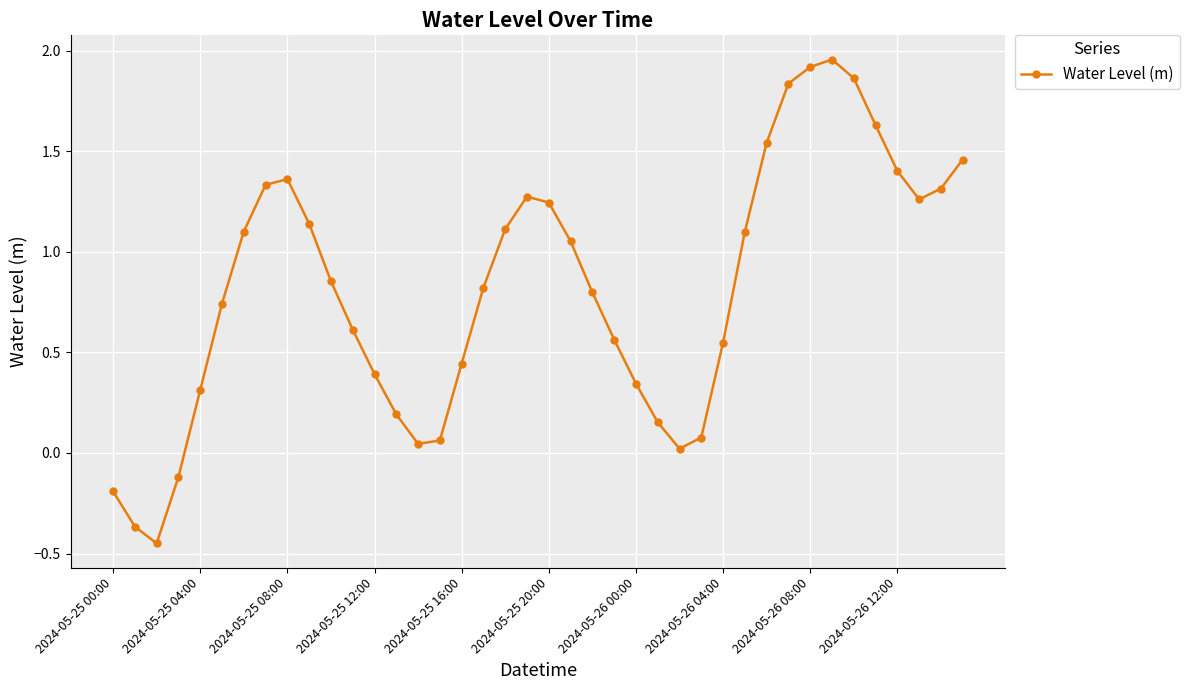

Is this an area chart (filled region under the line)?

No